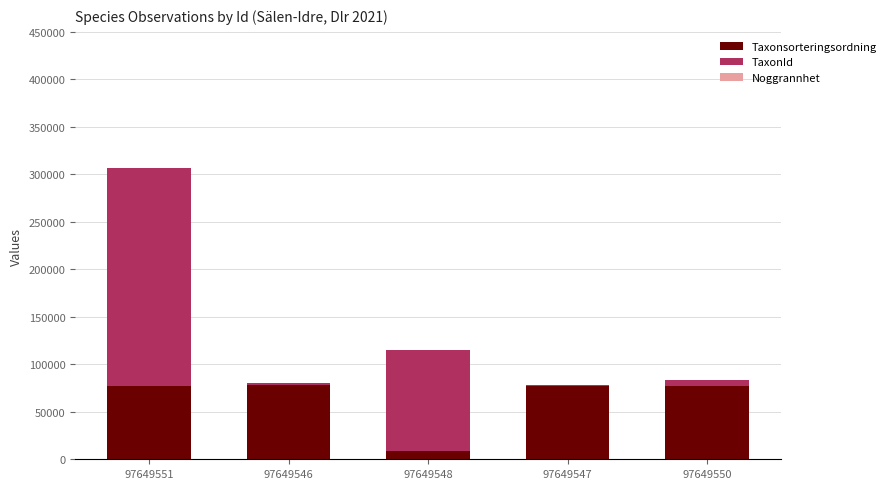

The value of Taxonsorteringsordning at 97649546 is 28609. True or false?

False